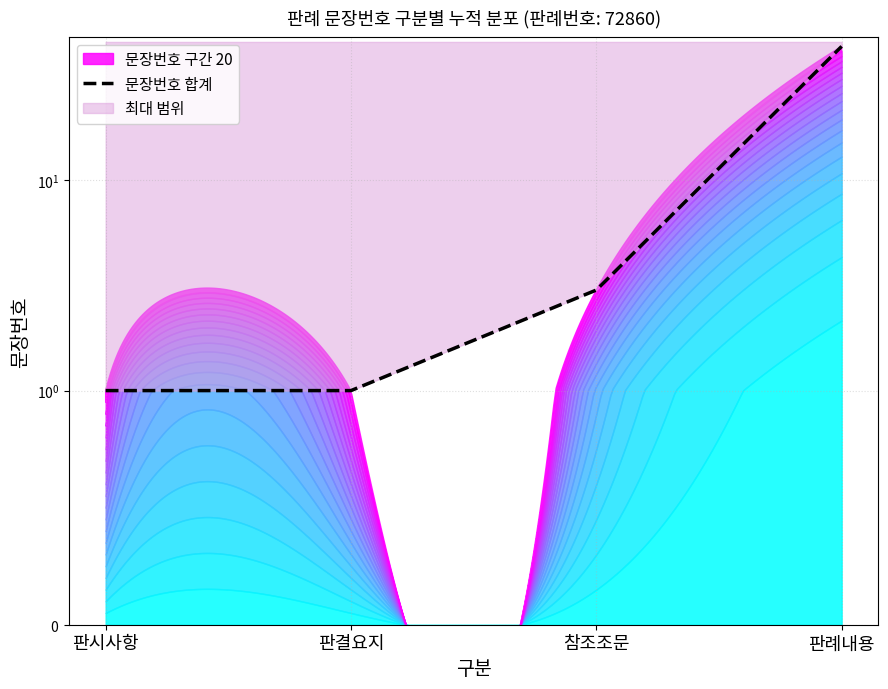

The chart shows a value of 1 at 판시사항. True or false?

True